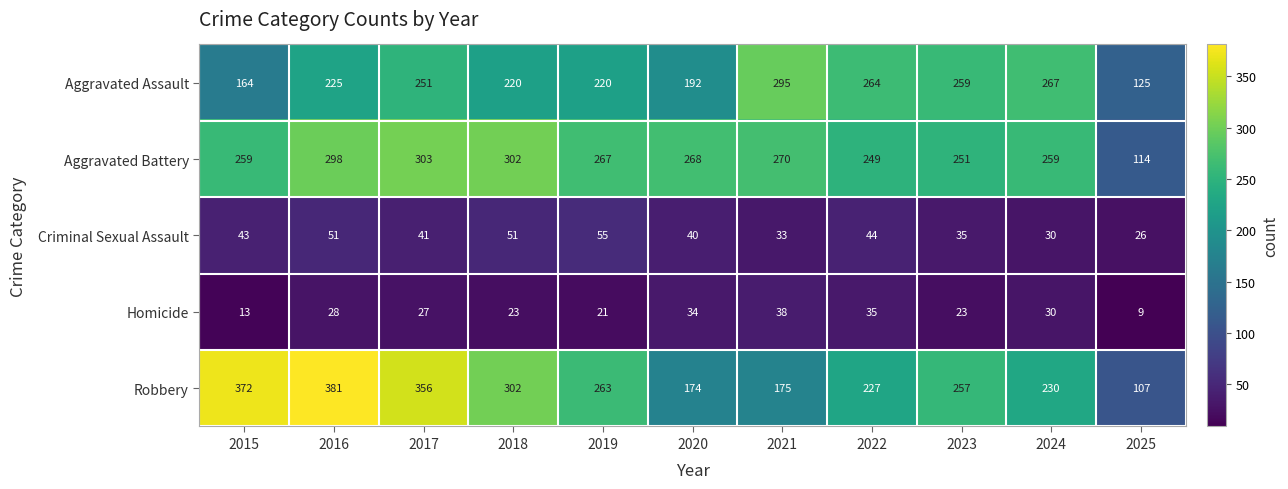

At which category does the chart reach its peak across all series?

2016